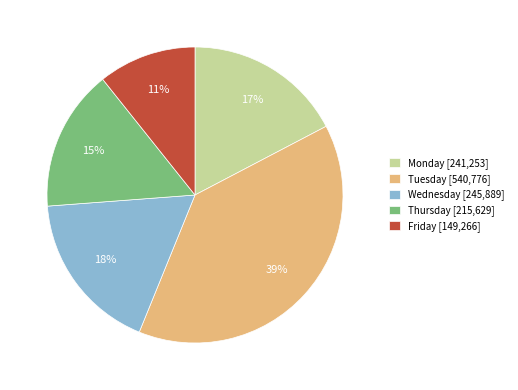

To the nearest percent, what is the difference between the largest and smallest slice percentages?

28%